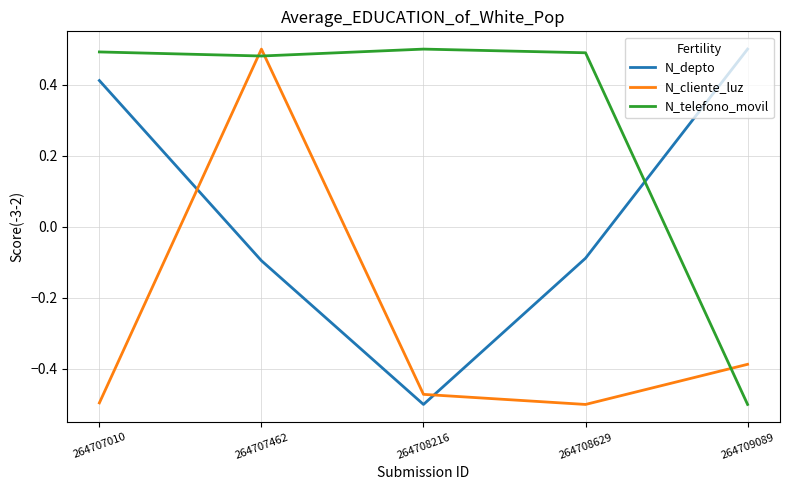

Which series changed the most between 264707010 and 264708216?

N_depto